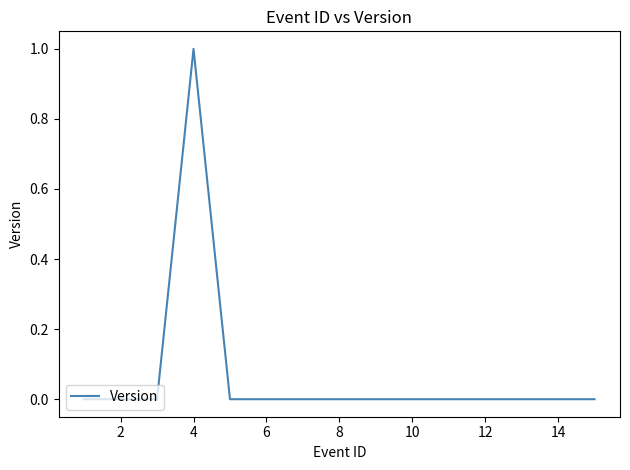

Count the number of data series in this chart.

1